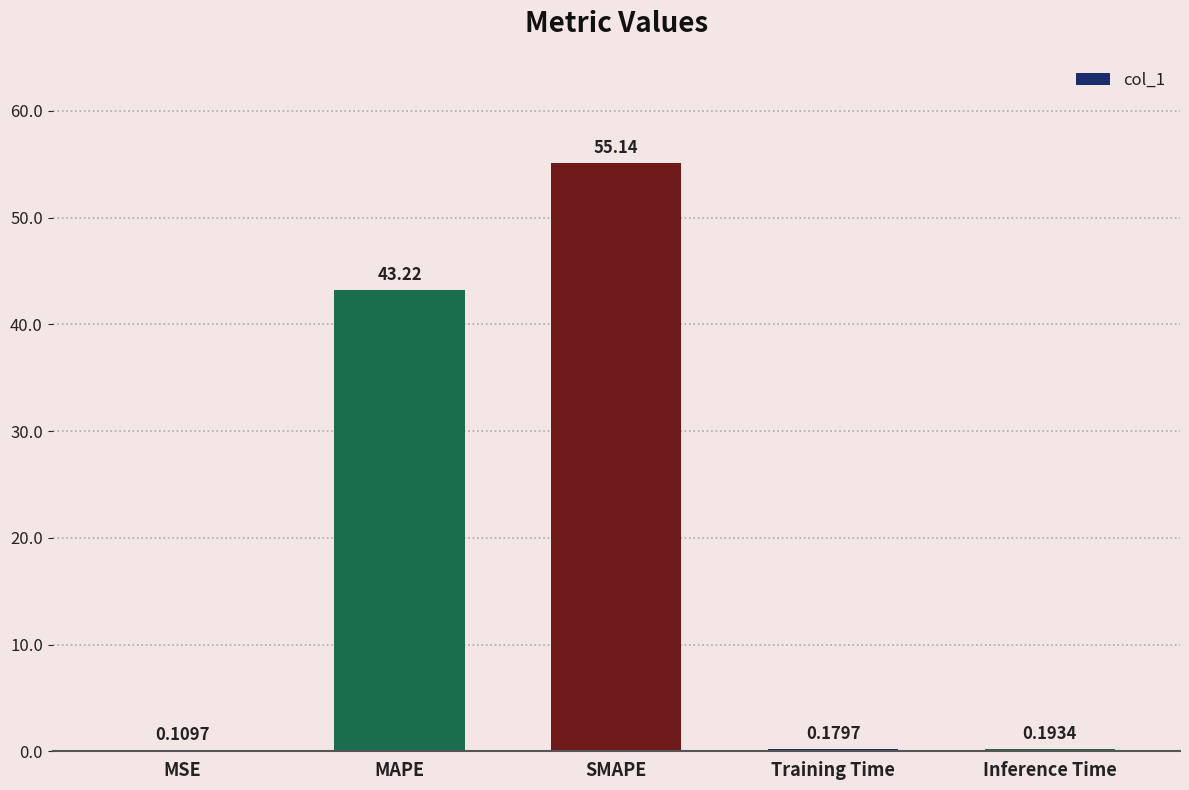

Between MAPE and MSE, which is larger?

MAPE